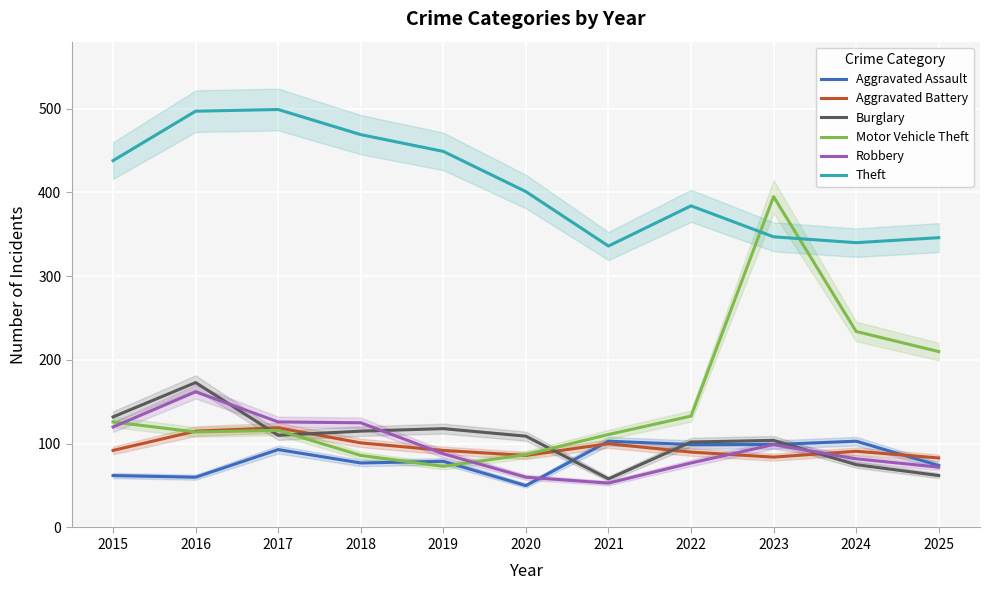

How many data points does each series have?

11